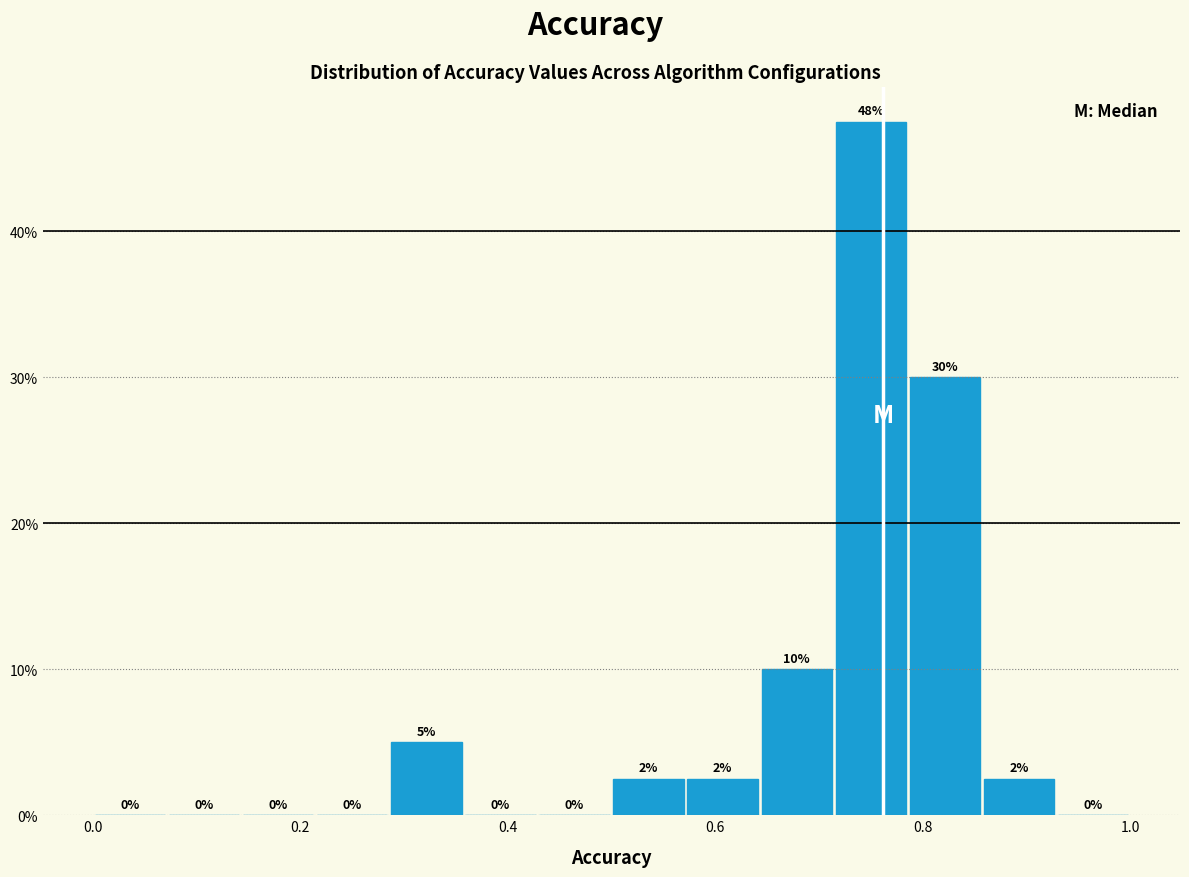

Around what value on the x-axis is the tallest bar? Give the approximate position of its centre, as read against the axis.

0.76